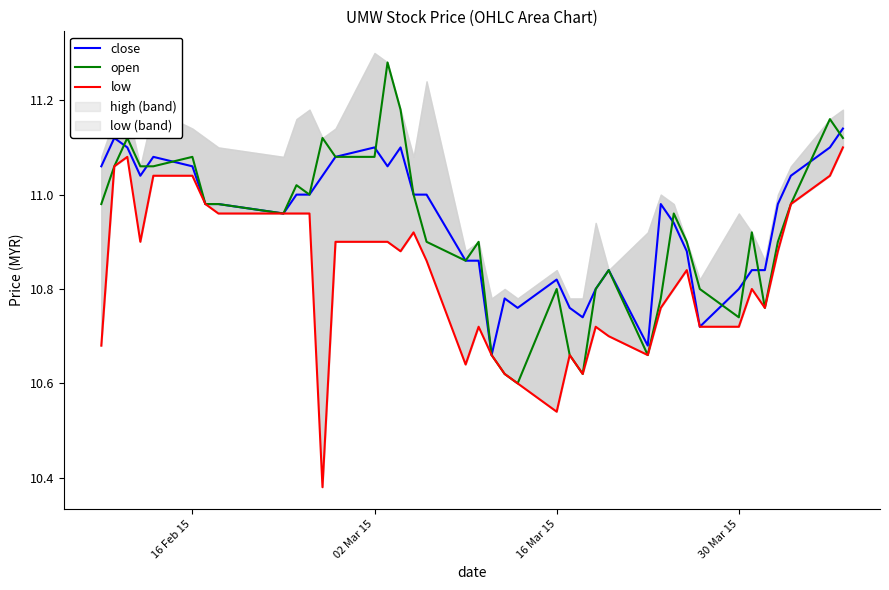

How many categories are shown in the chart?

40